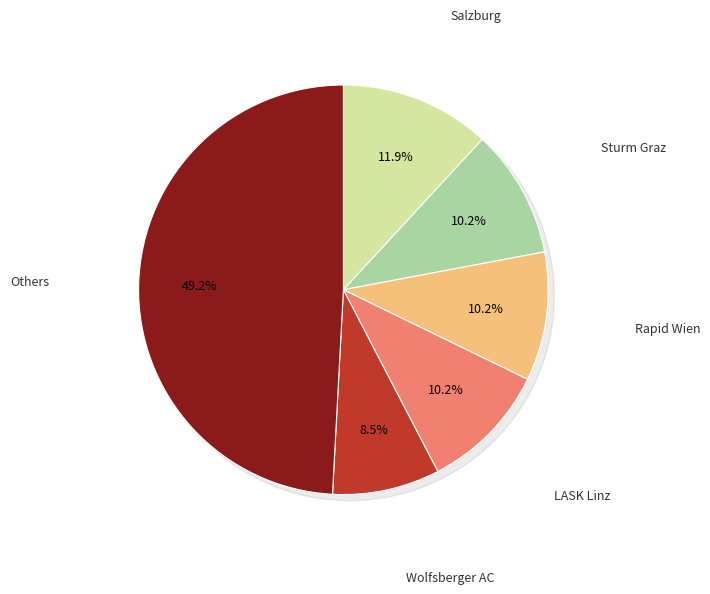

Is there any slice that represents more than half of the pie?

No